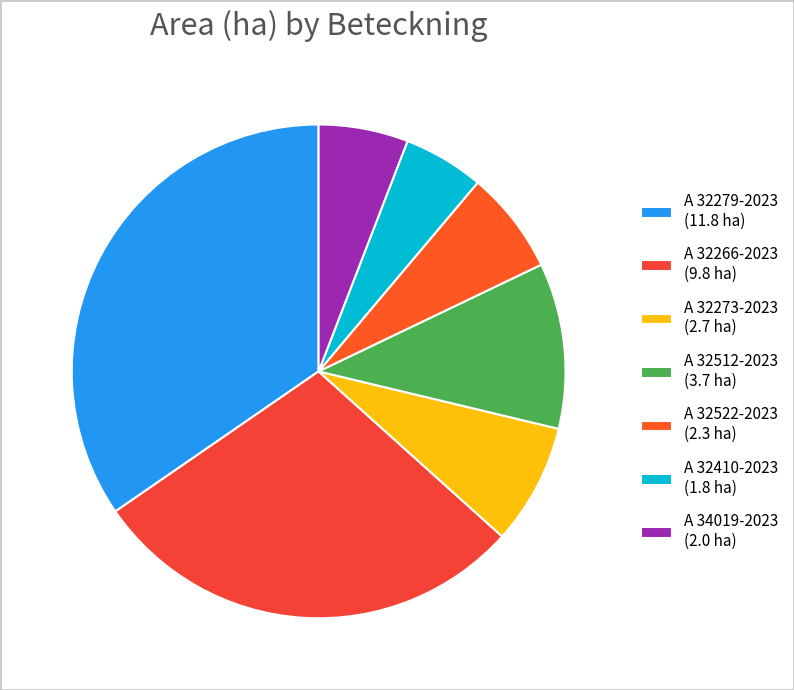

Which has a higher value, A 32410-2023 or A 32266-2023?

A 32266-2023